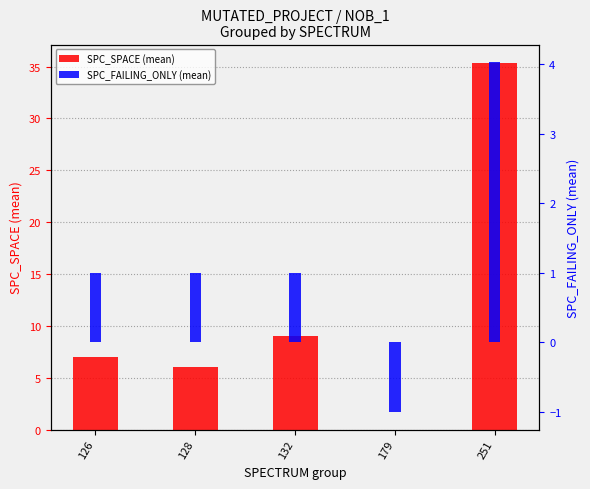

How many bars are there in each group?

2